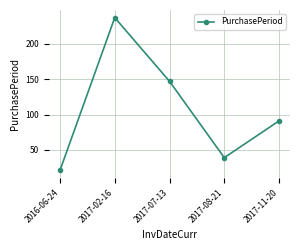

Is it true that the value at 2017-11-20 is 91?

True